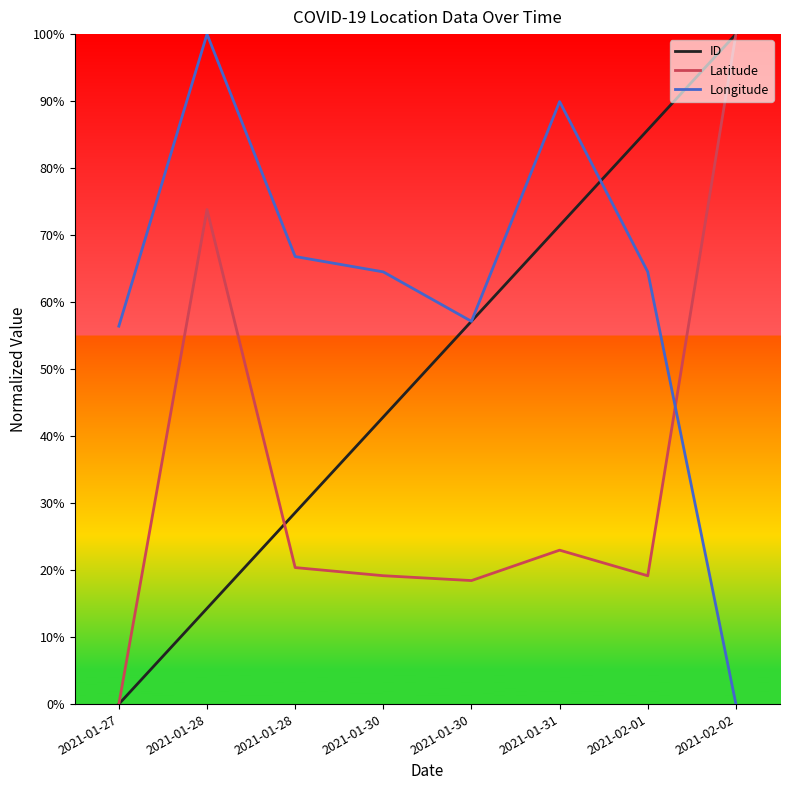

At which category does the chart reach its minimum across all series?

2021-01-27